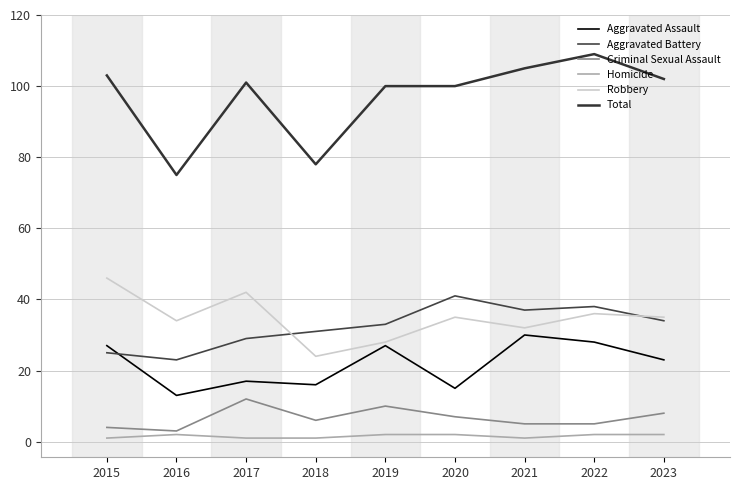

What is the maximum value shown in the chart?

109